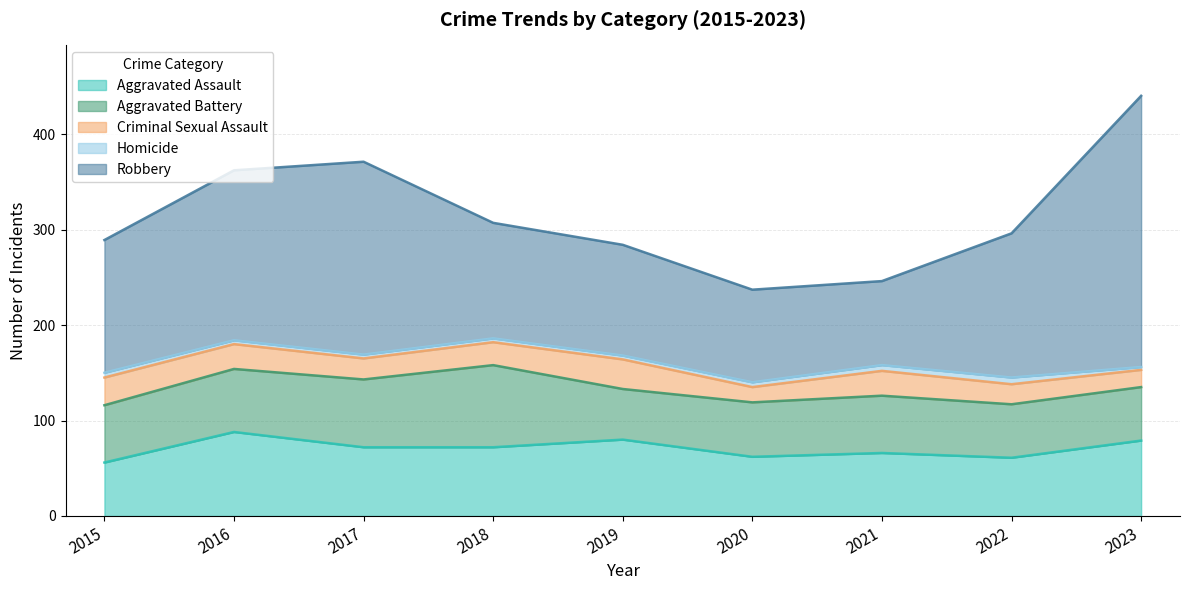

What is the greatest value displayed?

284